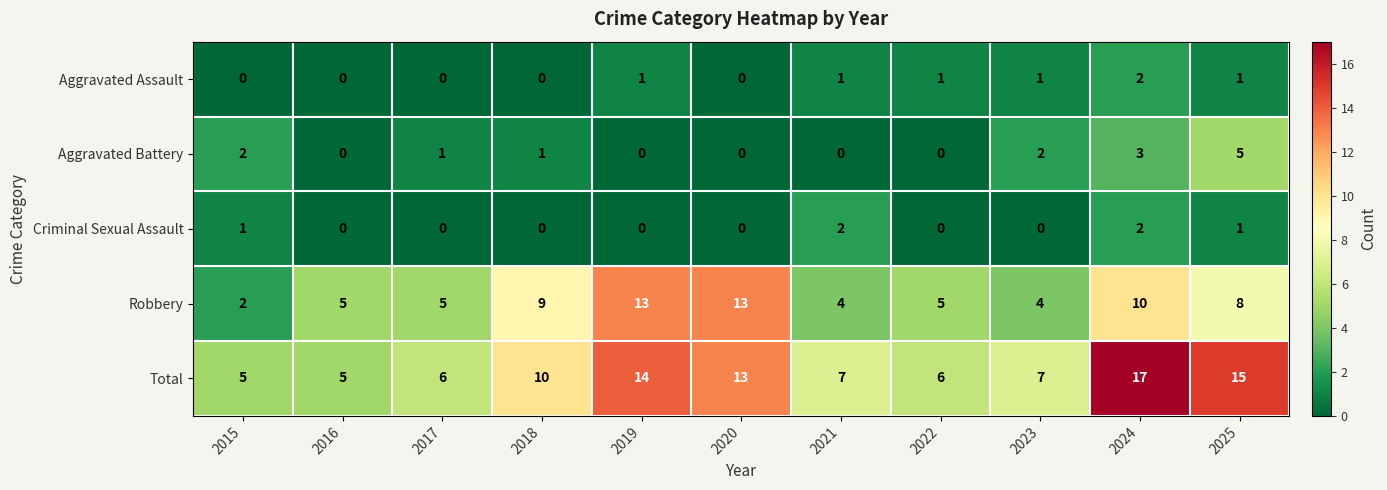

What is the average value of the Robbery series?

7